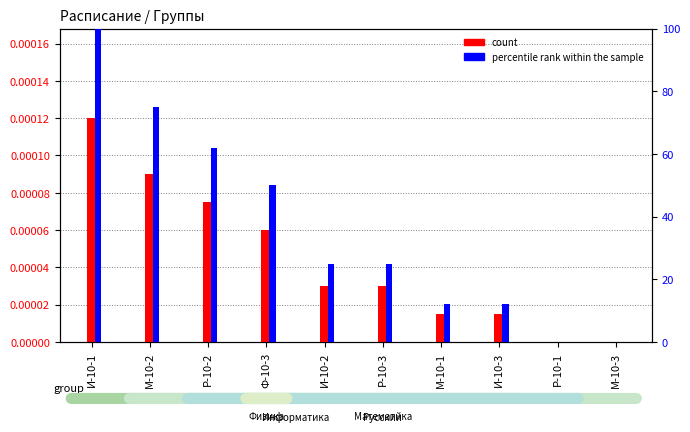

Between И-10-2 and М-10-1, which series saw the biggest shift?

percentile rank within the sample